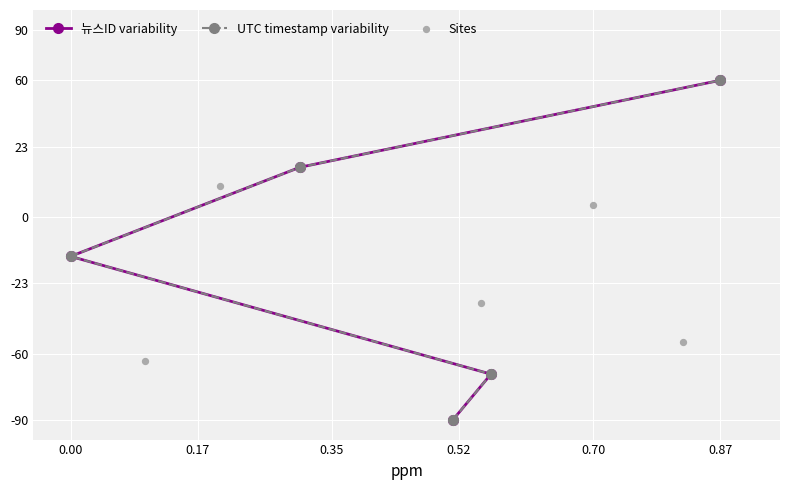

Is the value of 뉴스ID variability at 0.17 greater than the value of Sites at 0.17?

Yes